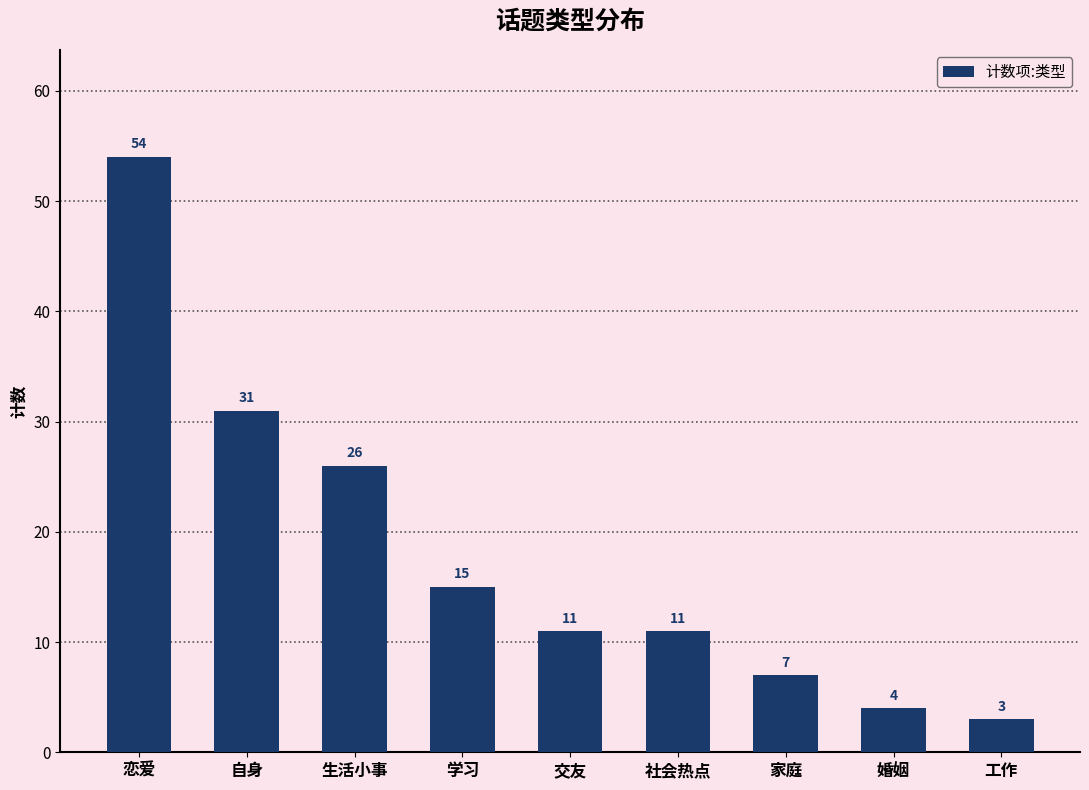

What is the label of the 4th bar from the right?

社会热点